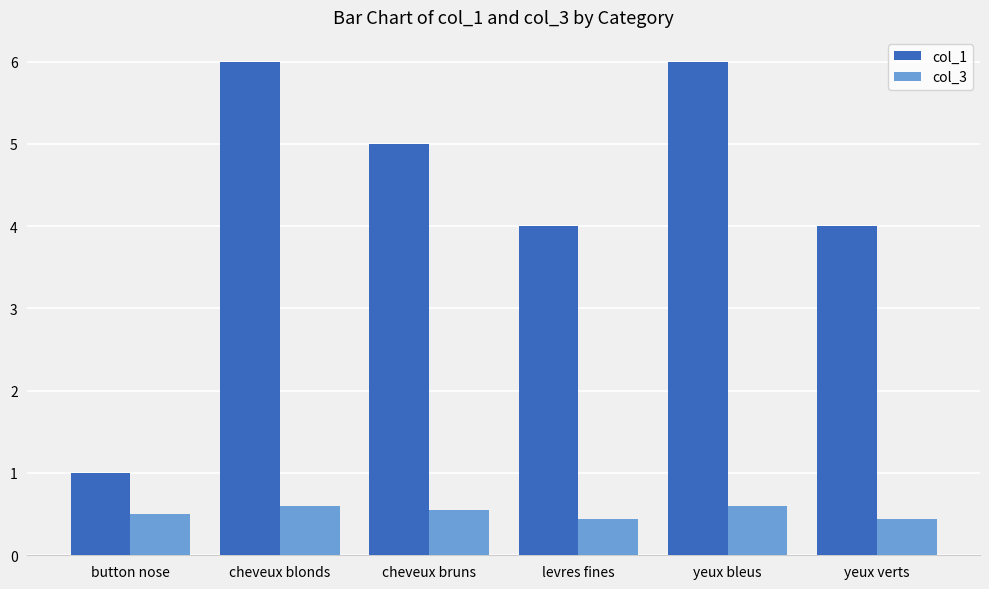

Reading left to right, transcribe all the data shown in this chart.

col_1: button nose=1.0	cheveux blonds=6.0	cheveux bruns=5.0	levres fines=4.0	yeux bleus=6.0	yeux verts=4.0
col_3: button nose=0.5	cheveux blonds=0.6	cheveux bruns=0.6	levres fines=0.4	yeux bleus=0.6	yeux verts=0.4